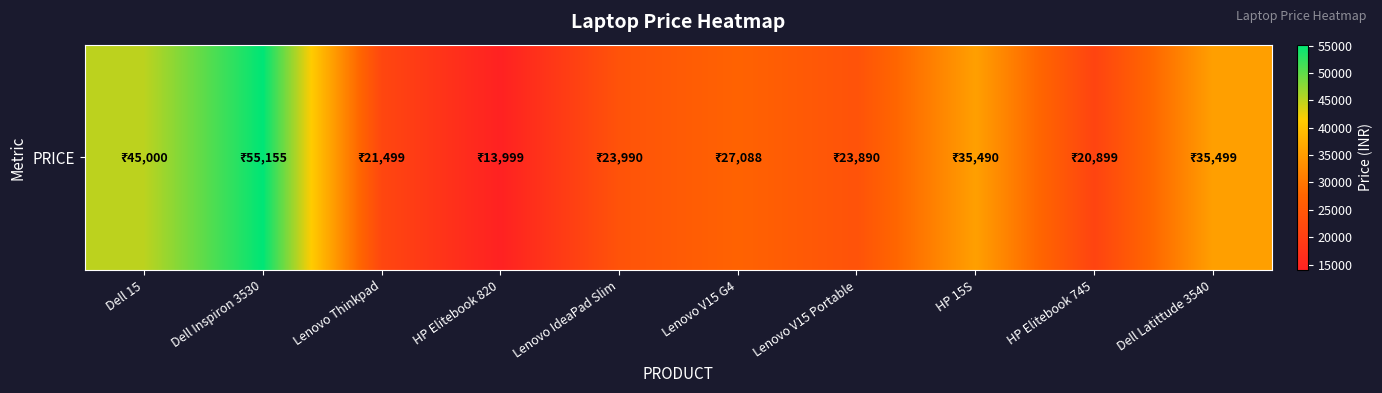

Reading left to right, transcribe all the data shown in this chart.

Dell 15=45000	Dell Inspiron 3530=55155	Lenovo Thinkpad=21499	HP Elitebook 820=13999	Lenovo IdeaPad Slim=23990	Lenovo V15 G4=27088	Lenovo V15 Portable=23890	HP 15S=35490	HP Elitebook 745=20899	Dell Latittude 3540=35499